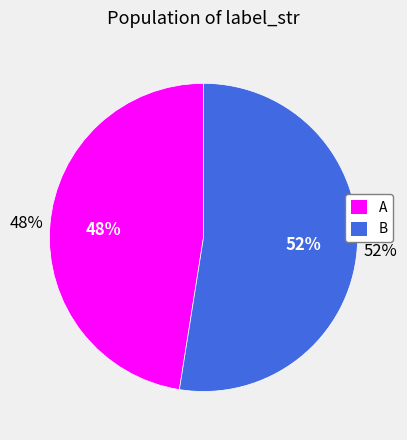

To the nearest percent, what percentage of the pie is A?

48%